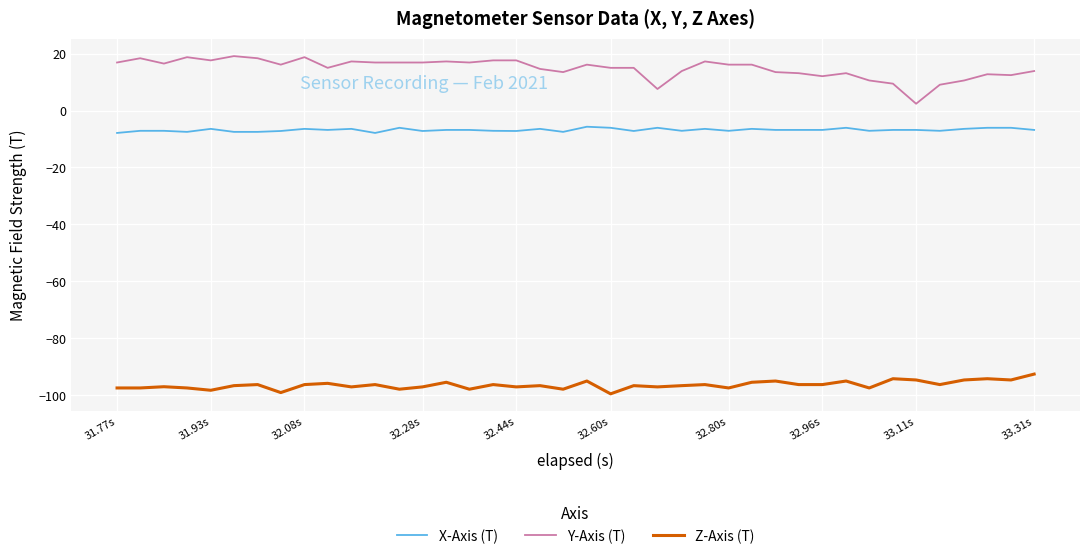

What is the lowest value of the Z-Axis (T) series?

-99.6